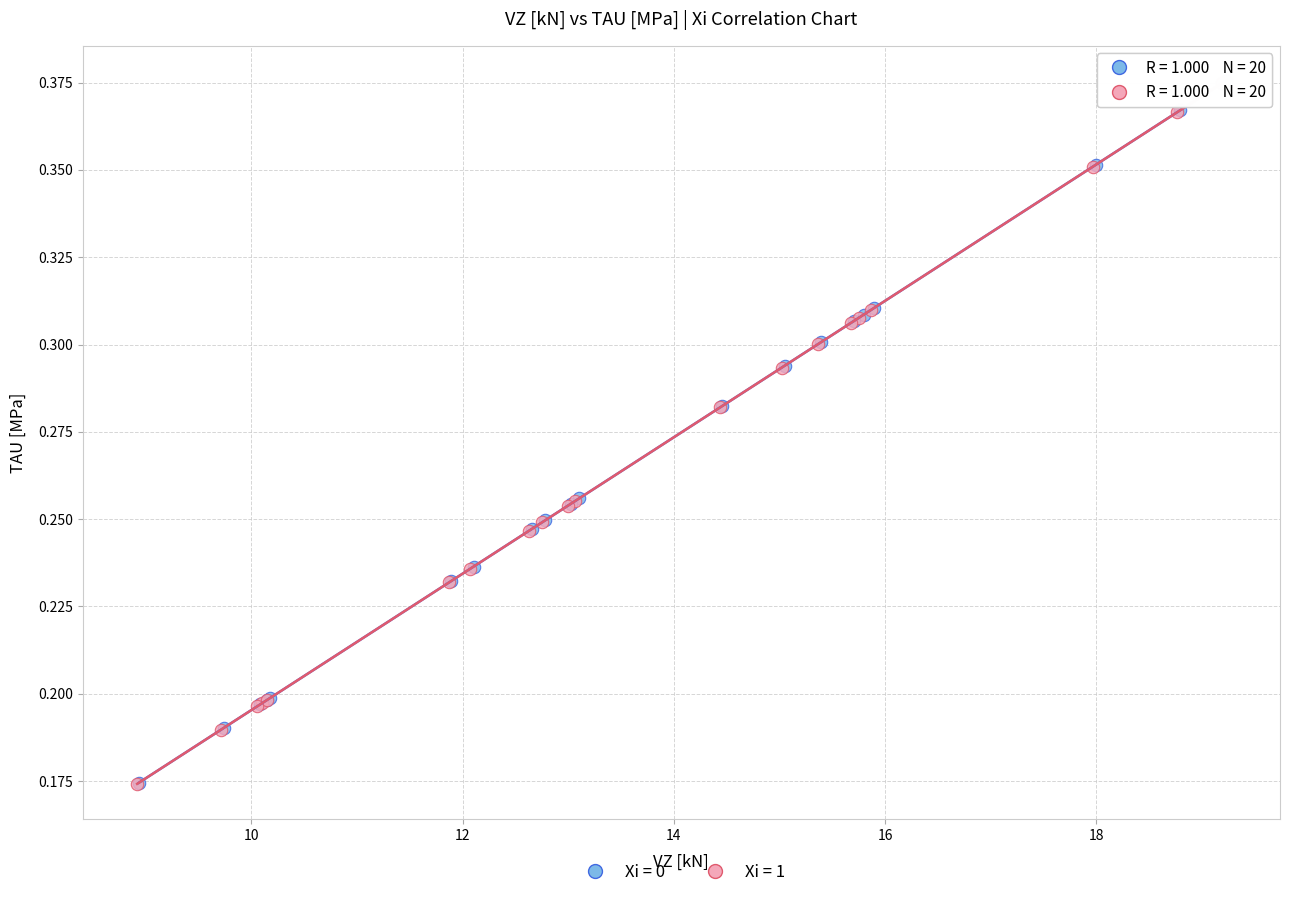

Which series has the largest Y range (max minus min)?

Xi = 0